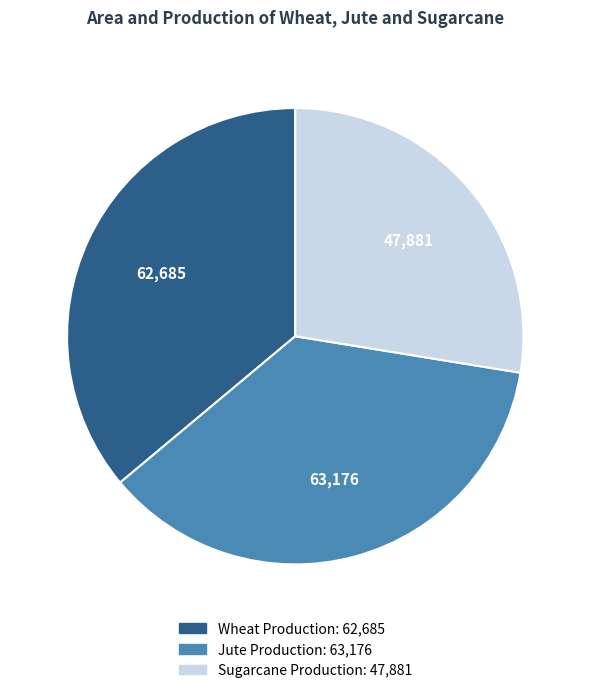

Is there a majority slice in this chart?

No